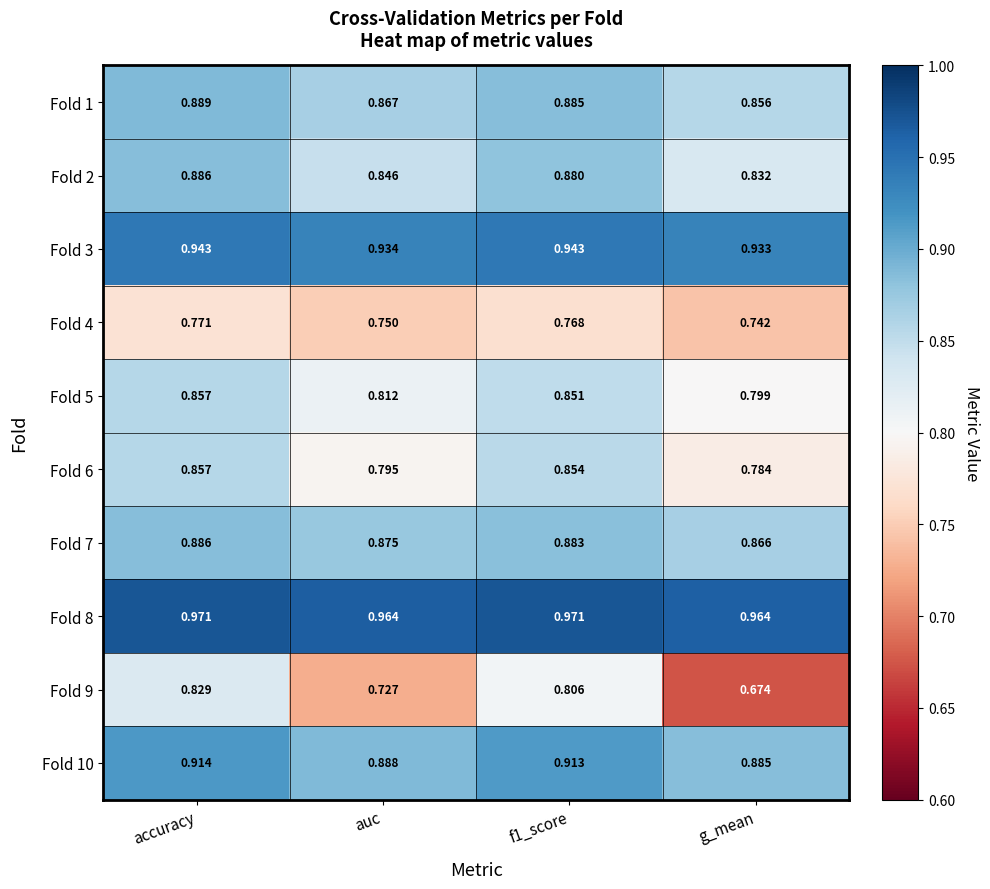

Rank the series at f1_score from highest to lowest value.

Fold 8, Fold 3, Fold 10, Fold 1, Fold 7, Fold 2, Fold 6, Fold 5, Fold 9, Fold 4